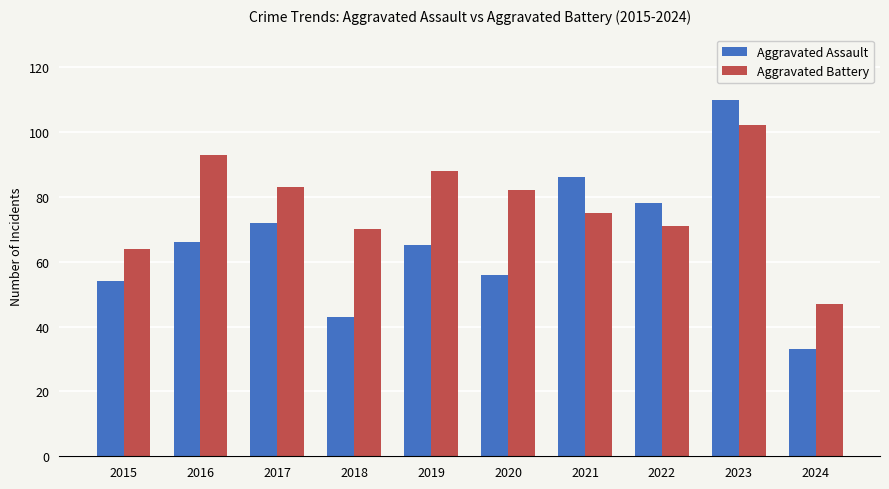

How many data points does each series have?

10